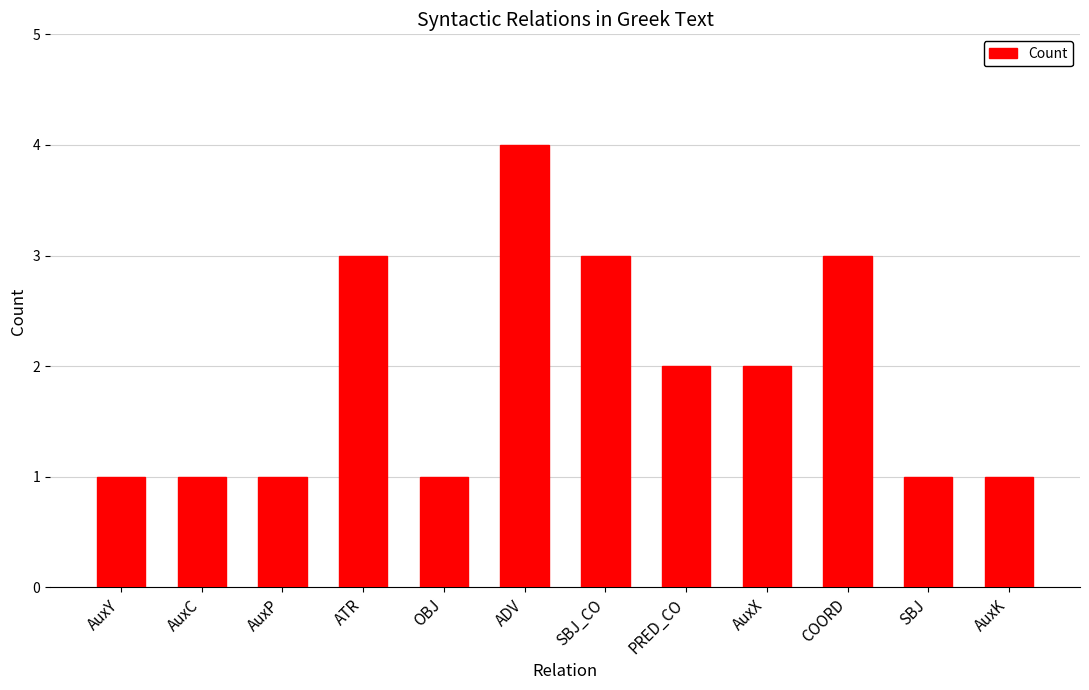

What is the sum of all values?

23